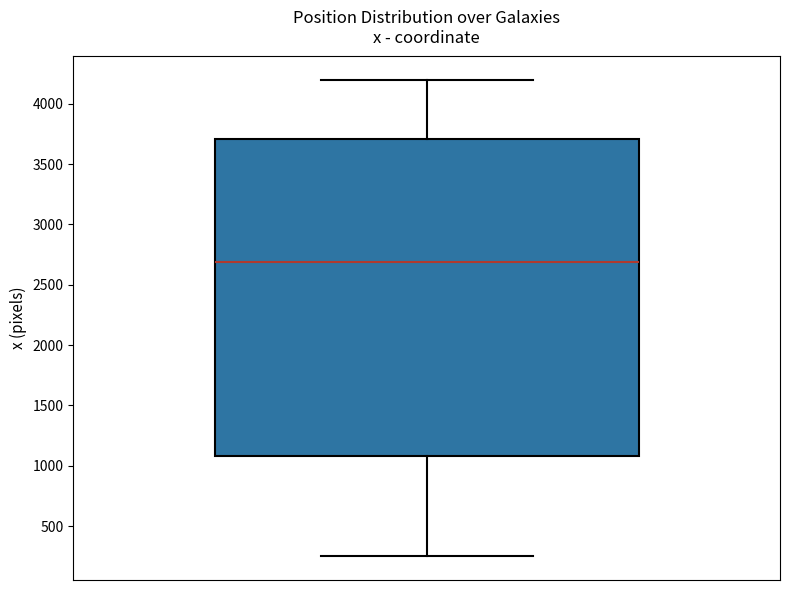

Transcribe this box plot: give where the median line is, the range the box spans, and where the two whiskers end, as read against the y-axis. The values are not printed on the chart, so give them approximately, as read against the axis.

median 2700, box 1100 to 3700, whiskers 250 to 4200